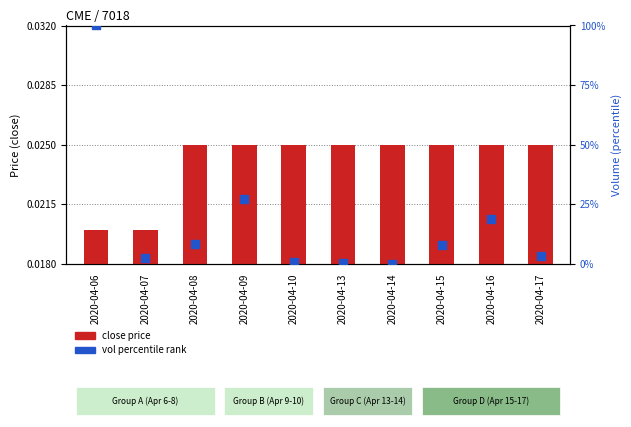

What is the total value across all series at 2020-04-15?

8.1